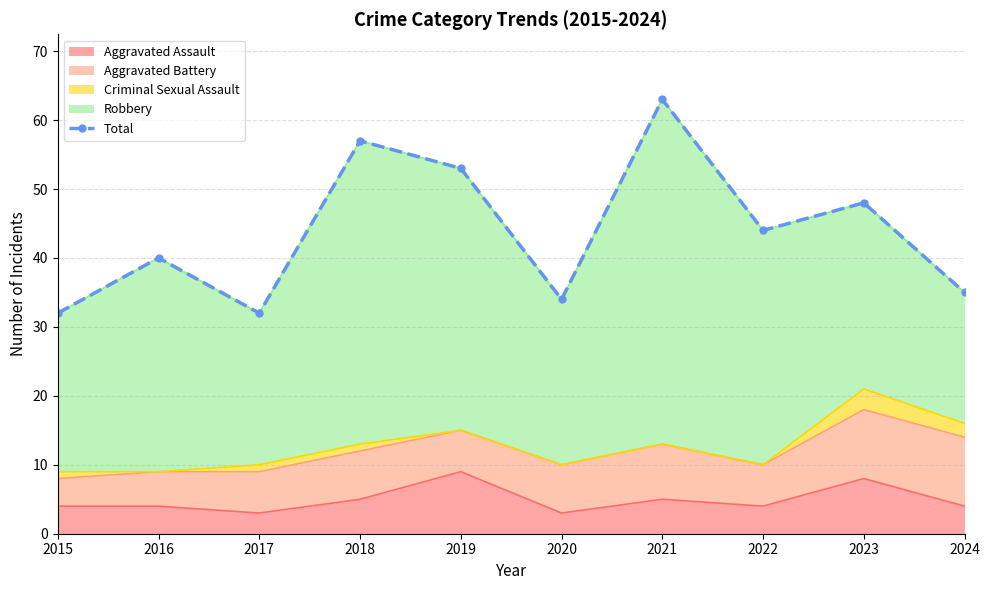

What is the difference between the second highest and minimum values?

25